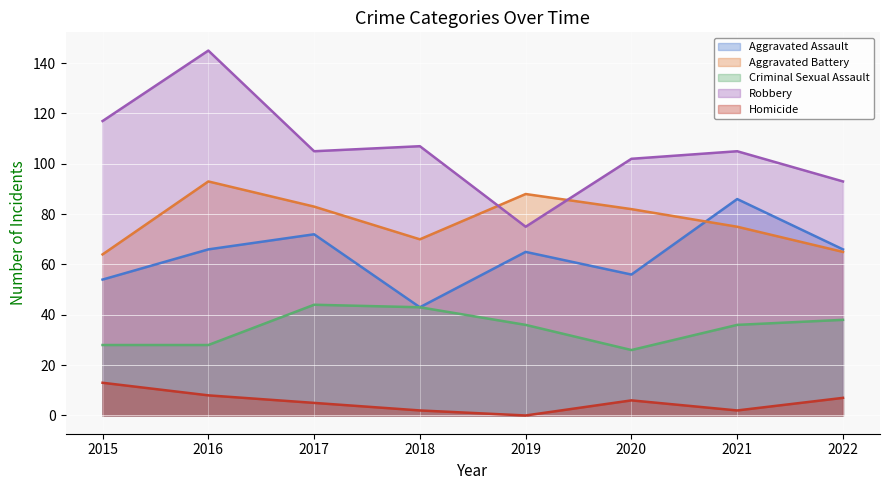

What is the value of the Homicide point at the 3rd from the left?

5